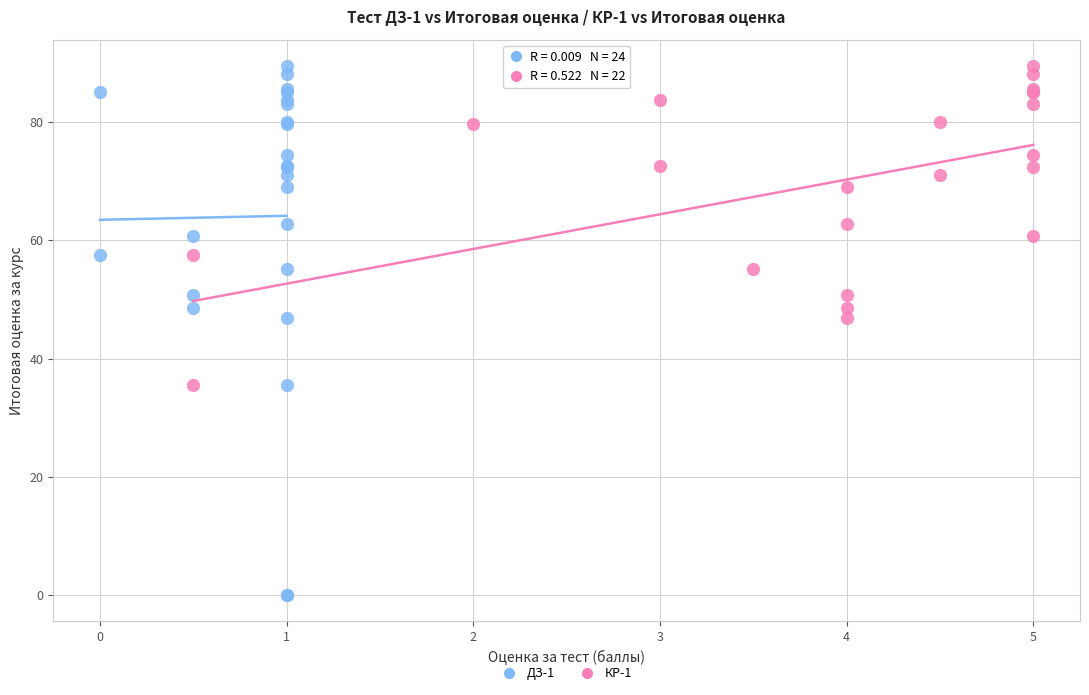

Which series has the largest Y range (max minus min)?

ДЗ-1